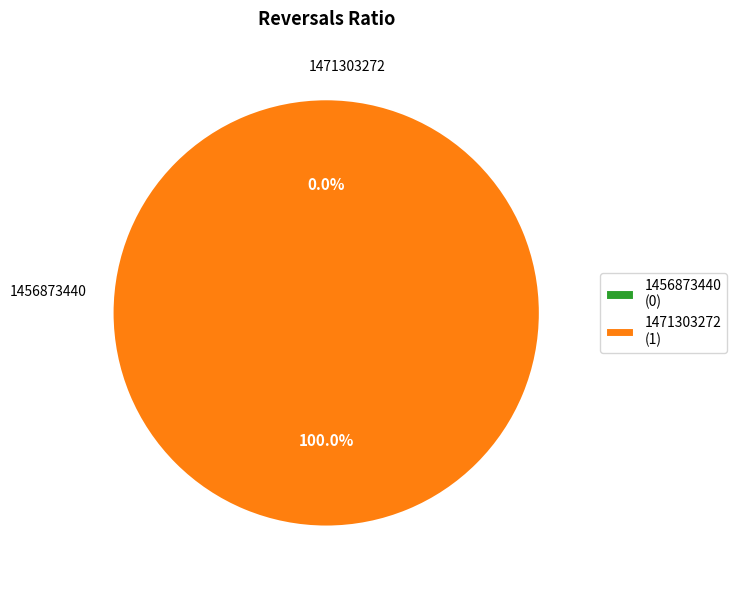

The 1471303272 slice represents 100% of the pie. True or false?

True